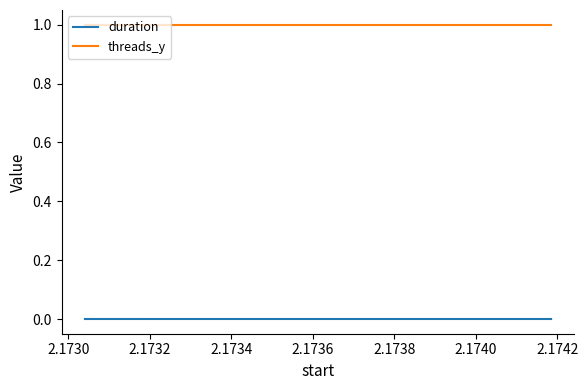

Which series has the largest range (max minus min)?

duration